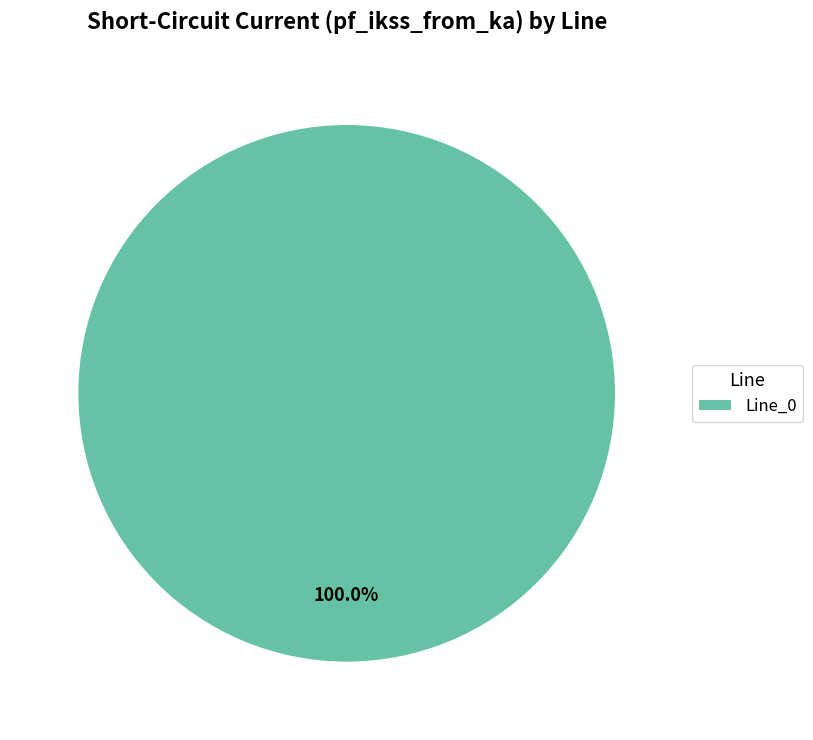

Does any single category account for the majority?

Yes